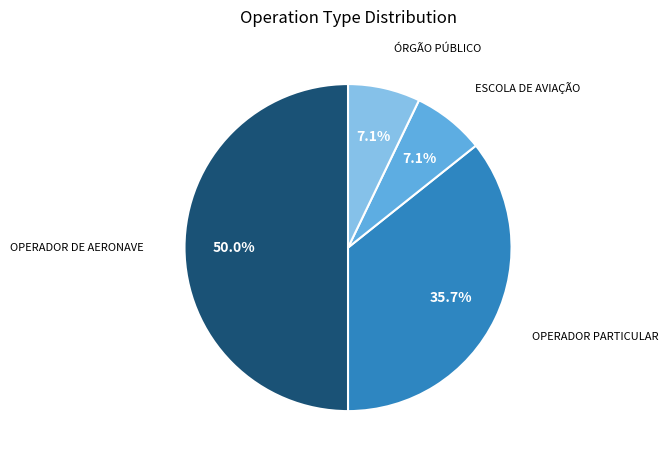

Count the number of slices in the pie.

4